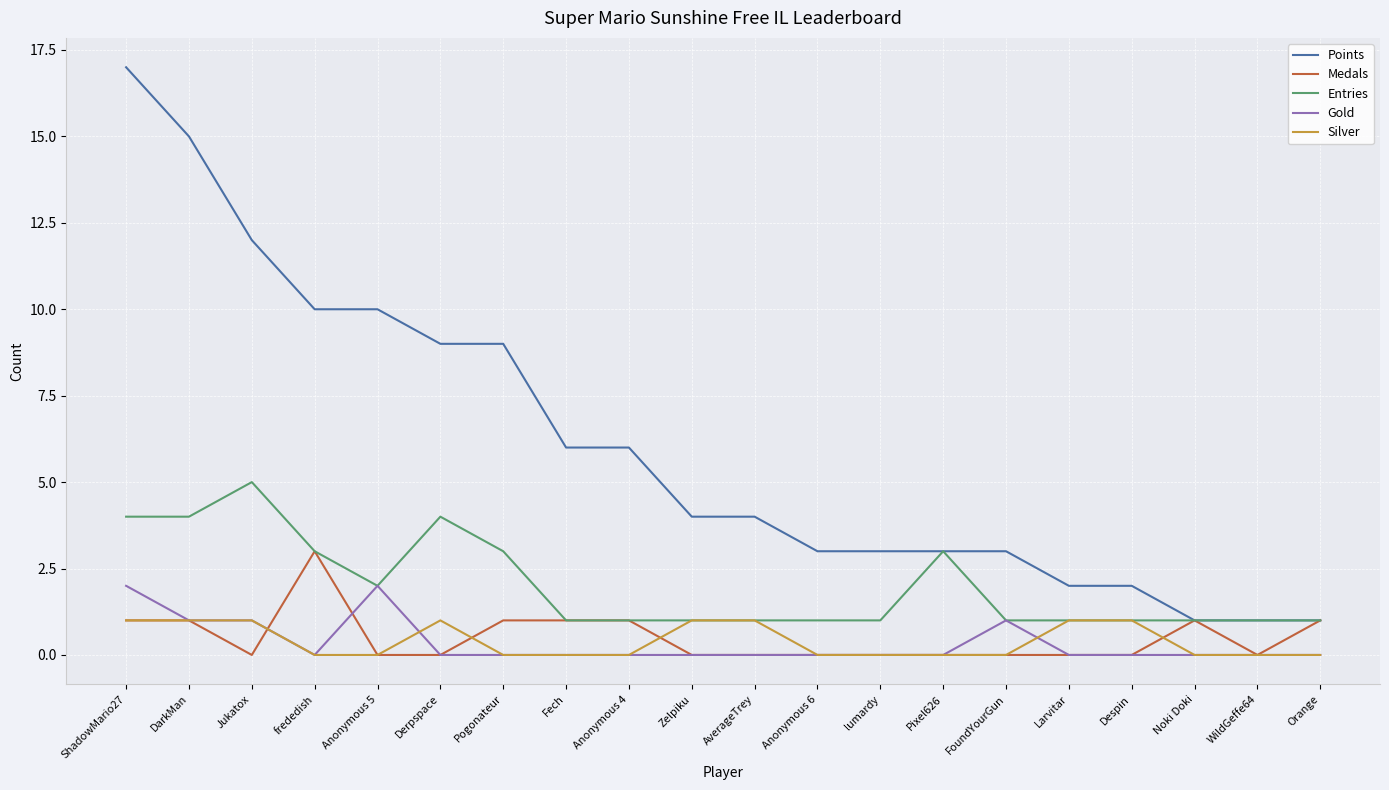

Which category has the highest value in the Entries series?

Jukatox